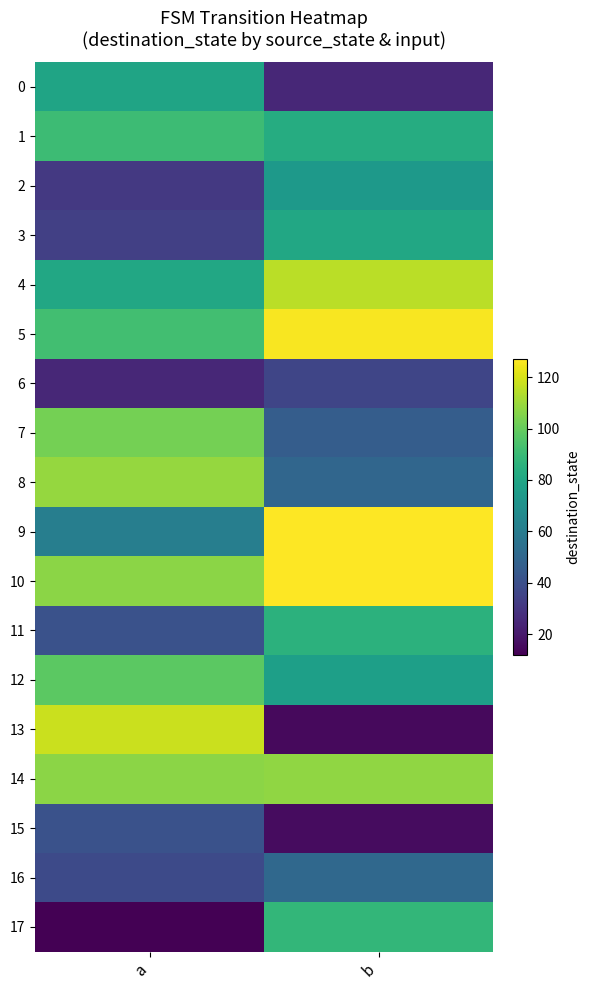

Reading right to left, extract all data points from this chart.

0: b=25	a=79
1: b=83	a=91
2: b=74	a=31
3: b=81	a=34
4: b=115	a=81
5: b=126	a=92
6: b=36	a=25
7: b=46	a=103
8: b=50	a=109
9: b=127	a=61
10: b=127	a=107
11: b=86	a=41
12: b=77	a=98
13: b=15	a=118
14: b=108	a=107
15: b=16	a=41
16: b=51	a=38
17: b=88	a=12